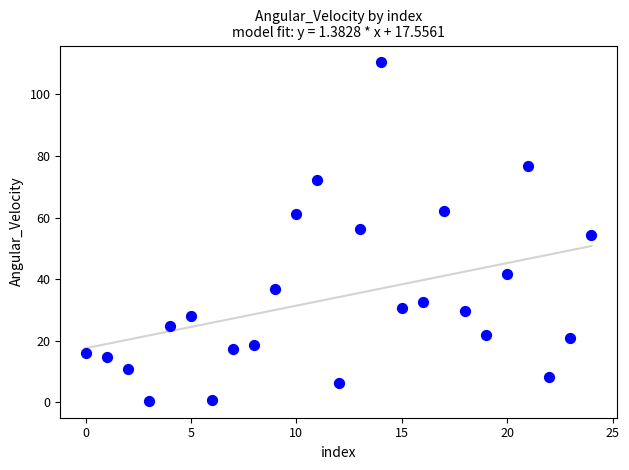

What is the range of Y values (max minus min)?

109.8